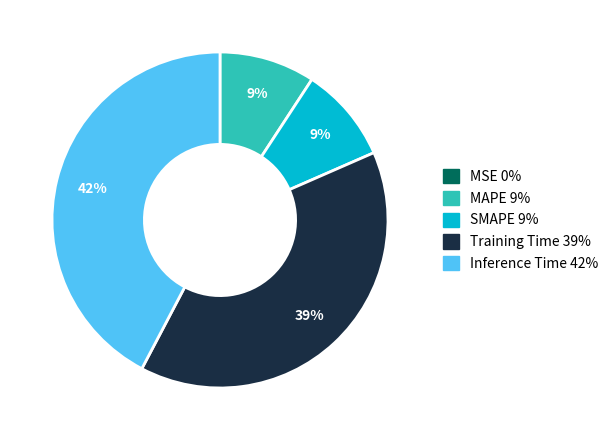

Does any single category account for the majority?

No